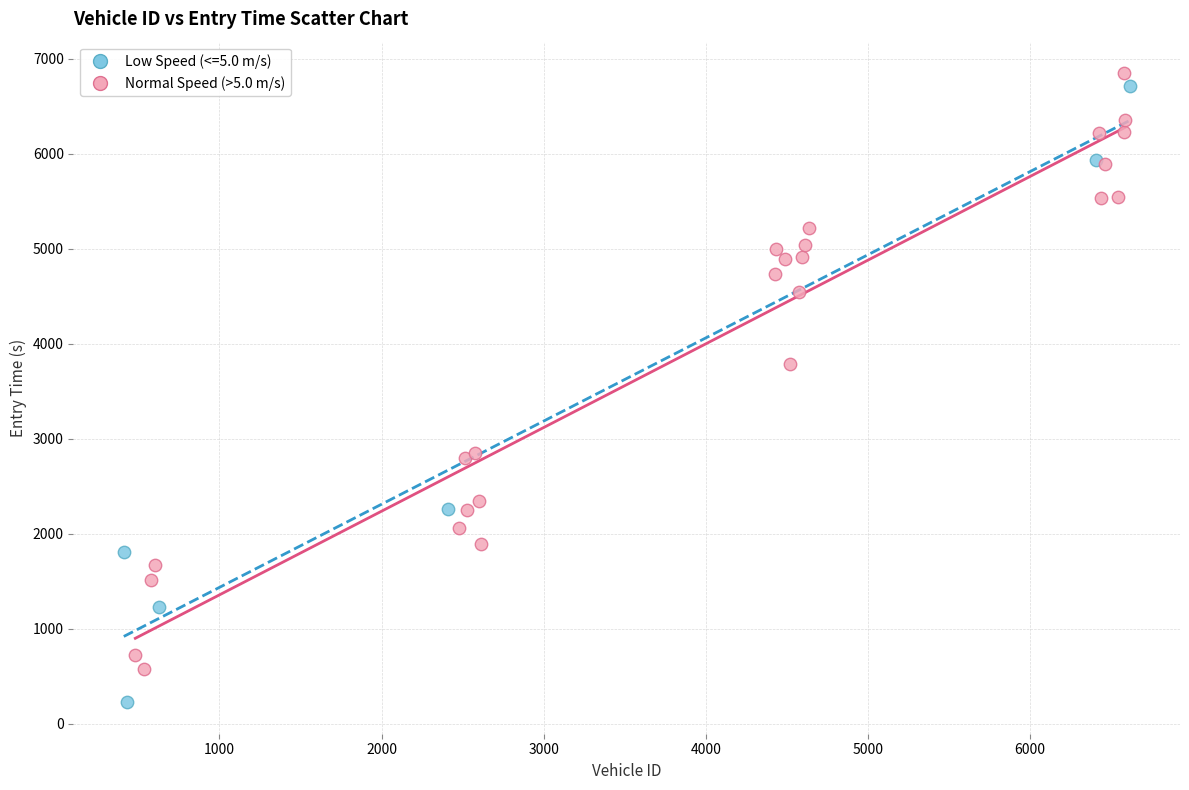

Which series reaches the minimum Y coordinate?

Low Speed (<=5.0 m/s)